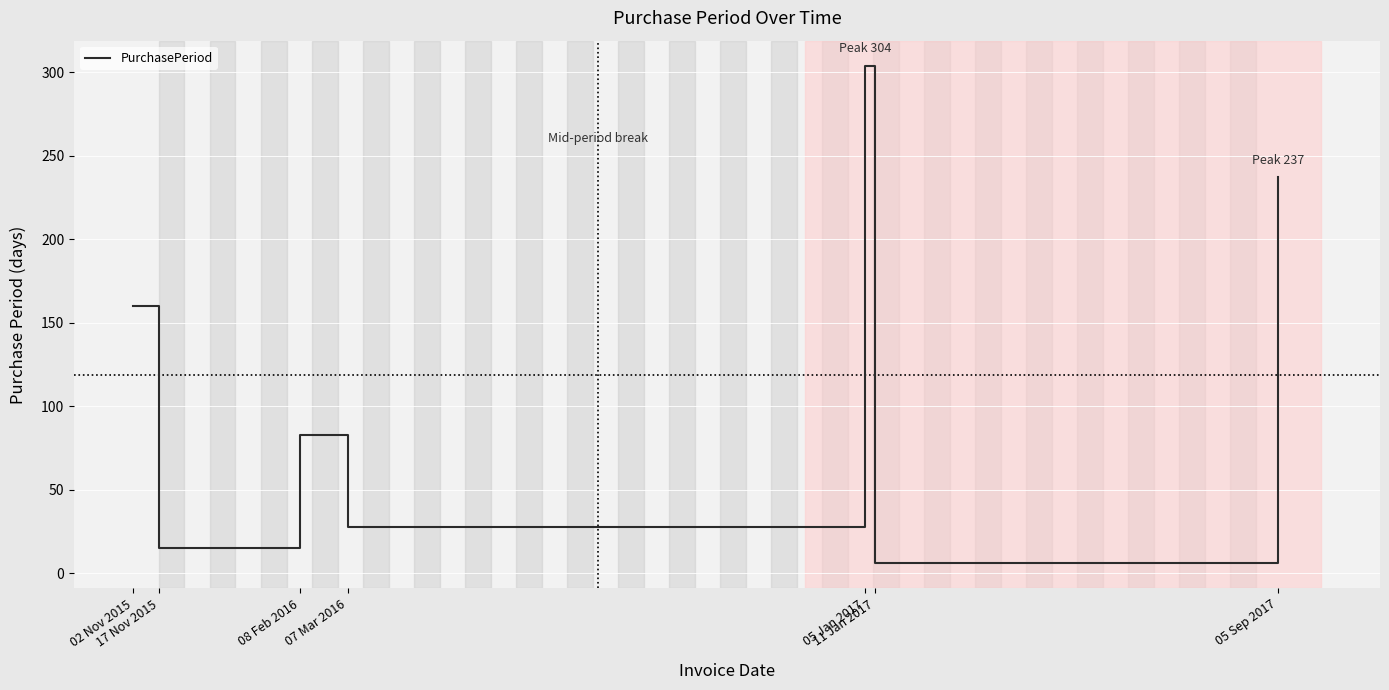

True or false: there are more than 2 points higher than both neighbors.

False